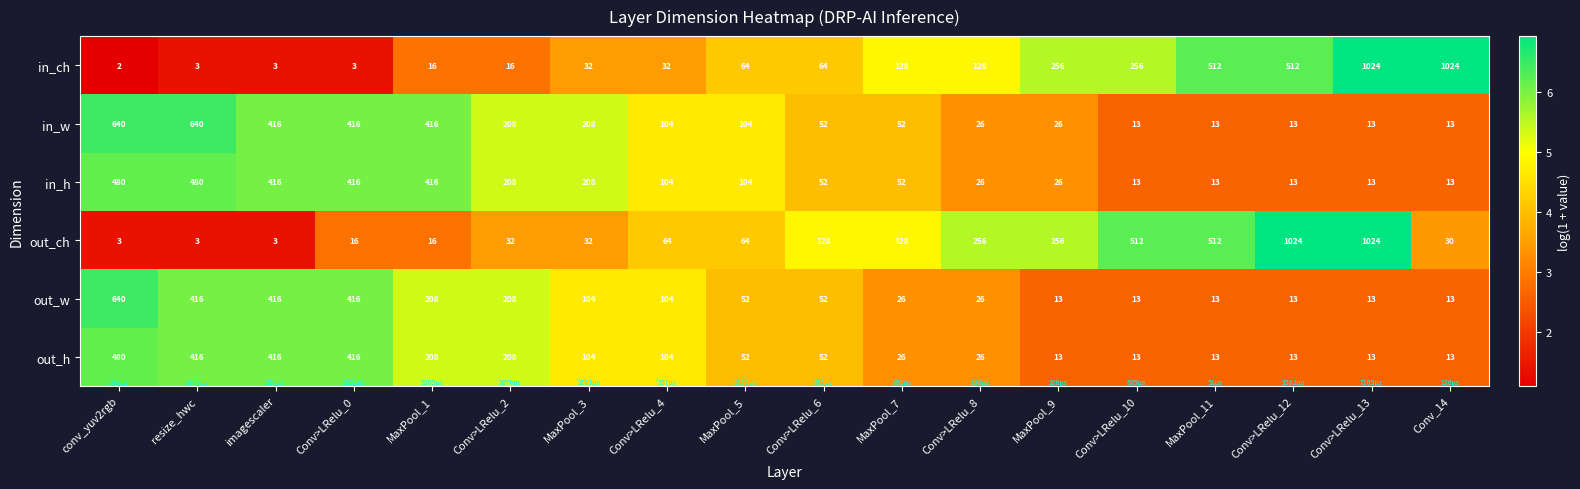

What is the maximum value shown in the chart?

1024